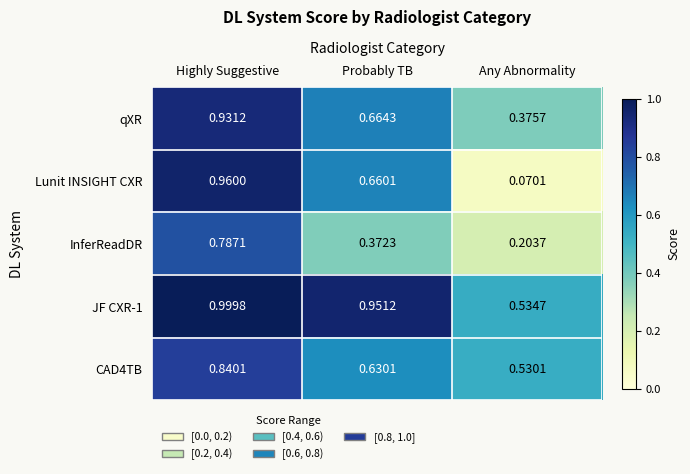

List the labels in order of Lunit INSIGHT CXR value, smallest first.

Any Abnormality, Probably TB, Highly Suggestive